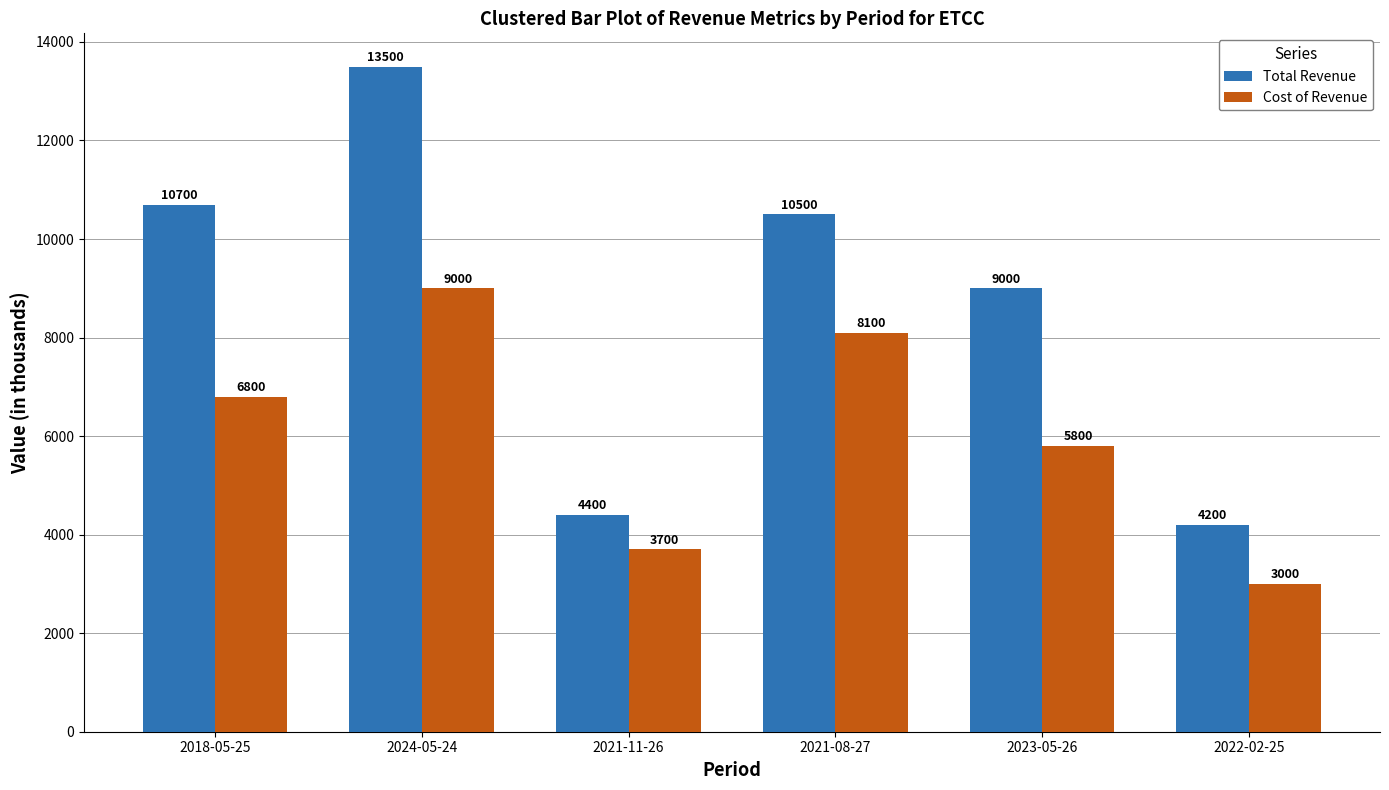

What is the label of the 3rd bar from the right?

2021-08-27